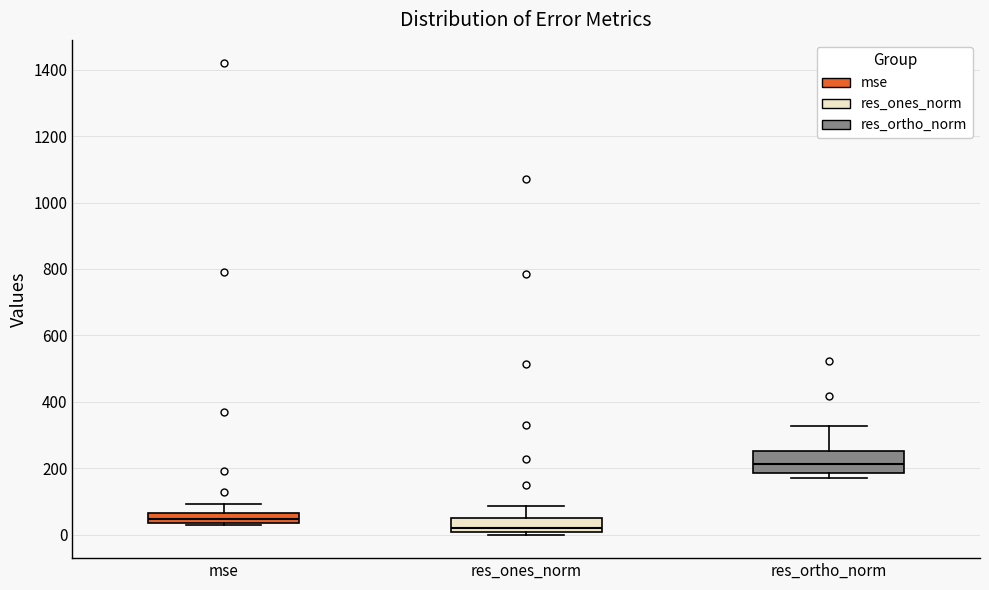

Reading left to right, transcribe this box plot: for each box, give where its median line is, the range the box spans, and where its two whiskers end, as read against the y-axis. The values are not printed on the chart, so give them approximately, as read against the axis.

mse: median 40 (just above the box's lower edge), box 40 to 60, whiskers 20 to 100
res_ones_norm: median 20, box 0 to 60, whiskers 0 (just below the box's lower edge) to 80
res_ortho_norm: median 220, box 180 to 260, whiskers 160 to 320